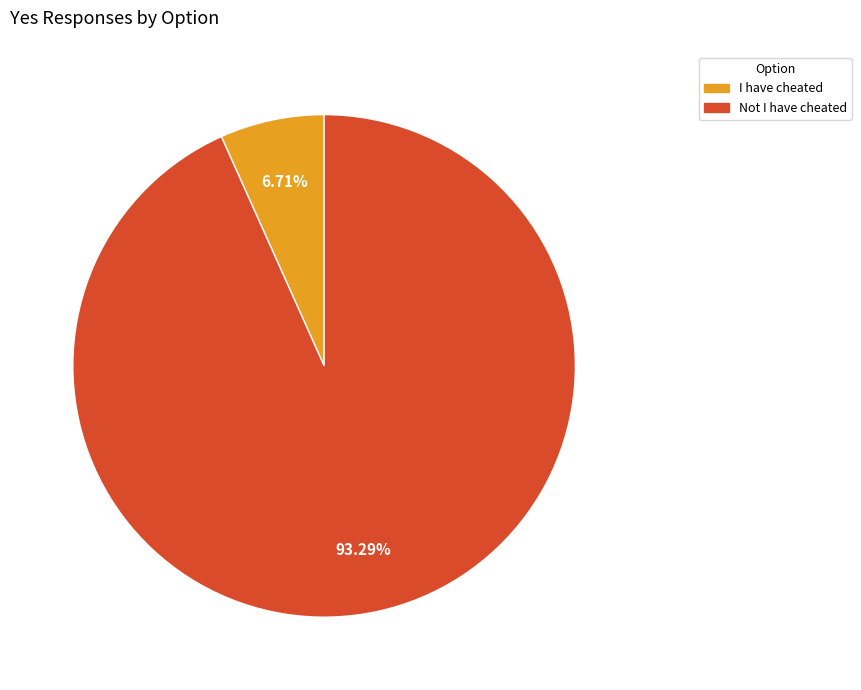

How many segments does this pie chart have?

2